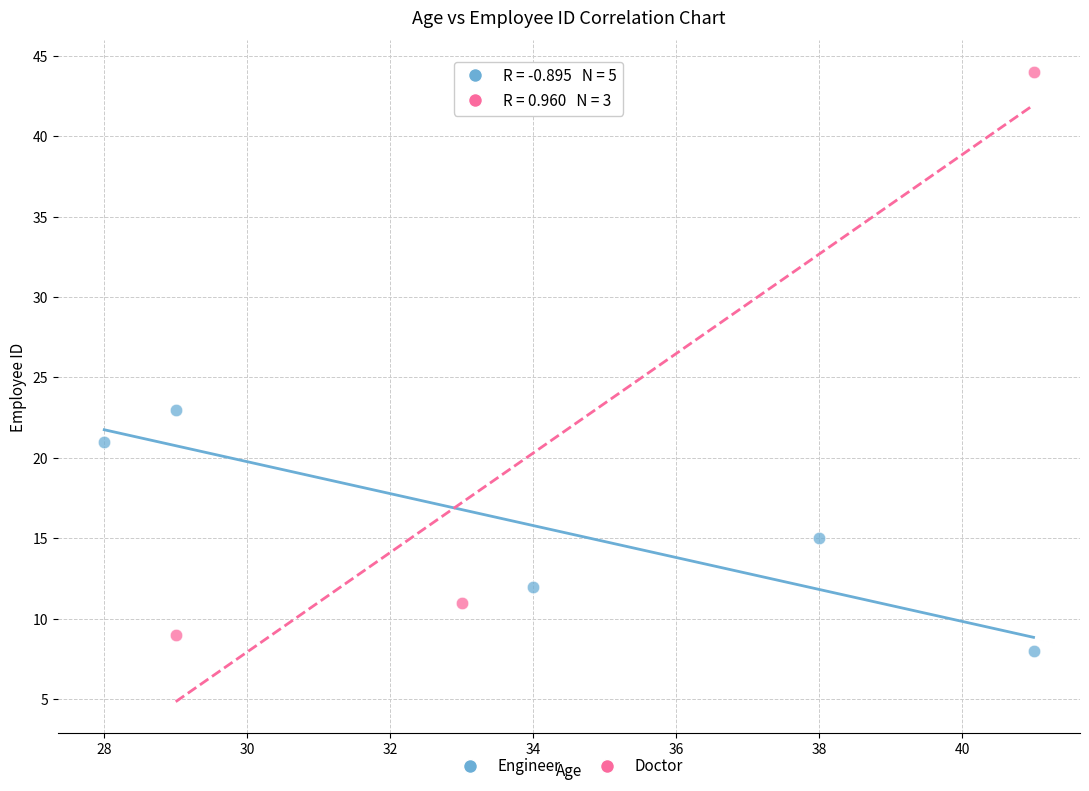

Which series contains the highest Y value?

Doctor